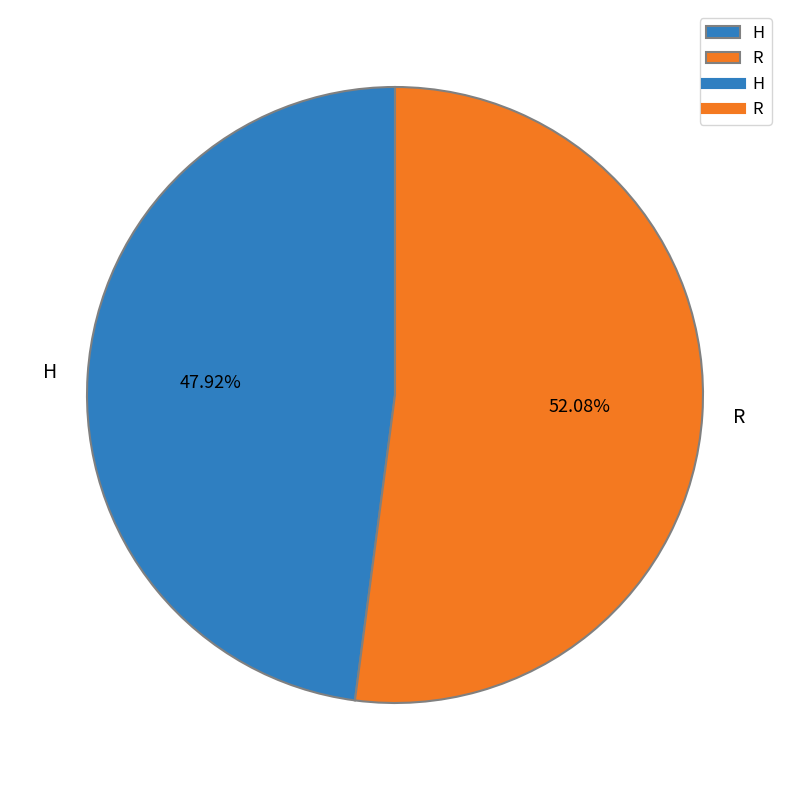

Approximately how many times larger is the value at R compared to H?

1.1